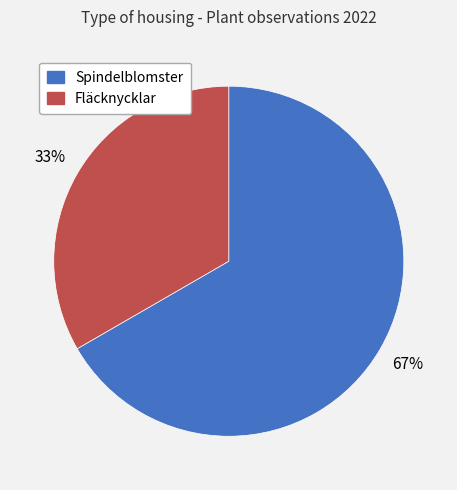

To the nearest percent, what percentage of the pie is Fläcknycklar?

33%